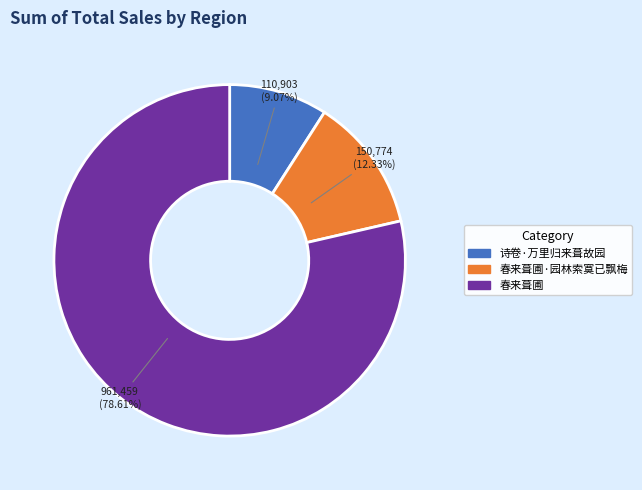

Is there a majority slice in this chart?

Yes